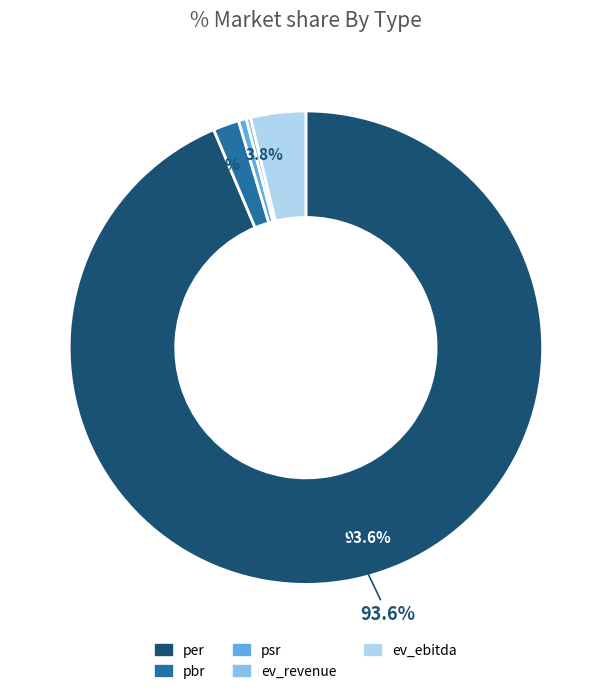

Which has a higher value, ev_ebitda or ev_revenue?

ev_ebitda